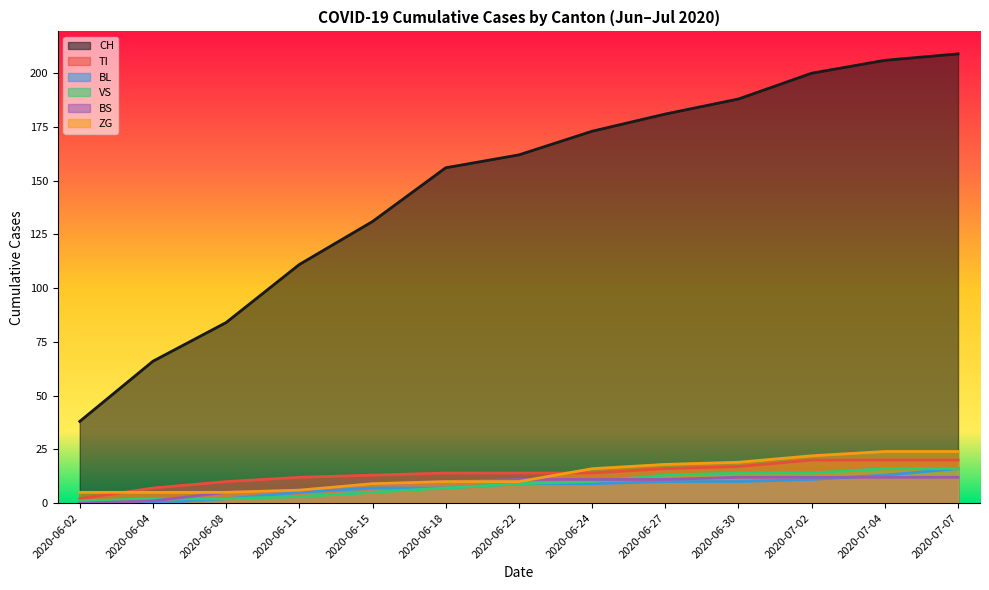

Reading left to right, what are all the values shown in this chart?

CH: 38	66	84	111	131	156	162	173	181	188	200	206	209
TI: 2	7	10	12	13	14	14	14	16	17	20	20	20
BL: 0	0	2	5	7	7	9	9	10	10	11	13	16
VS: 1	2	2	3	5	7	9	10	13	14	14	16	16
BS: 0	1	5	6	9	10	11	11	11	12	12	12	12
ZG: 5	5	5	6	9	10	10	16	18	19	22	24	24